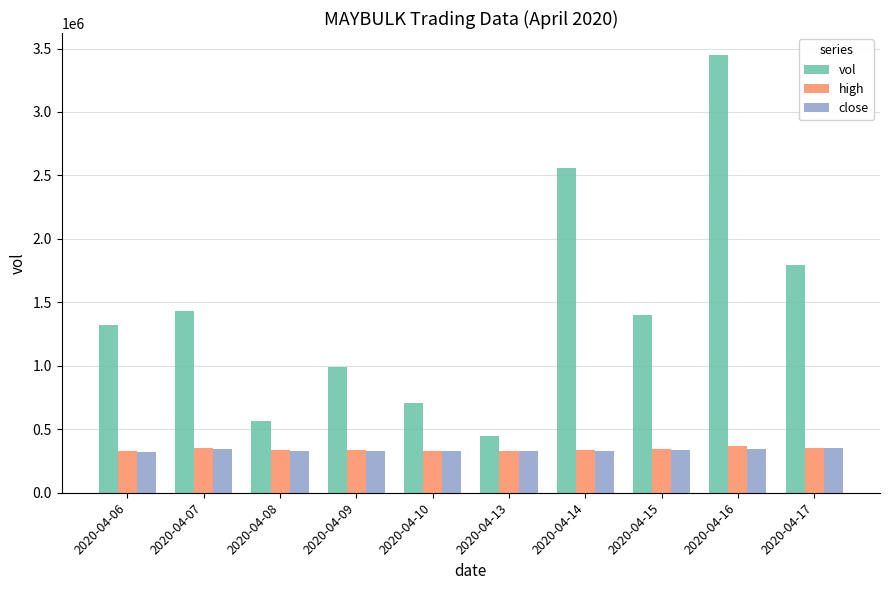

The value of high at 2020-04-16 is 564199. True or false?

False